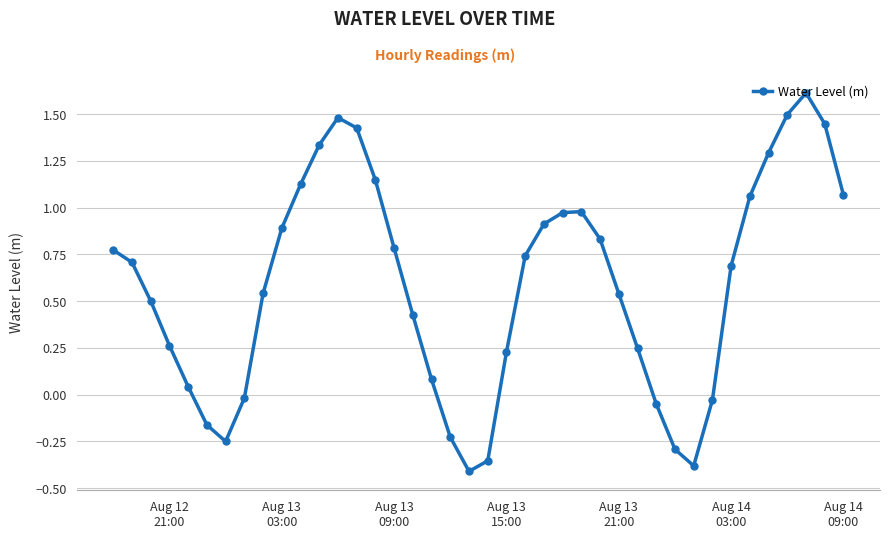

How many interior local valleys (lower than both neighbors) does the data have?

3